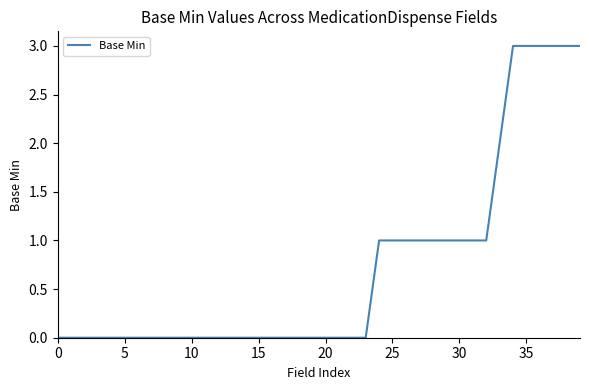

Does the chart display data point markers on the line(s)?

No